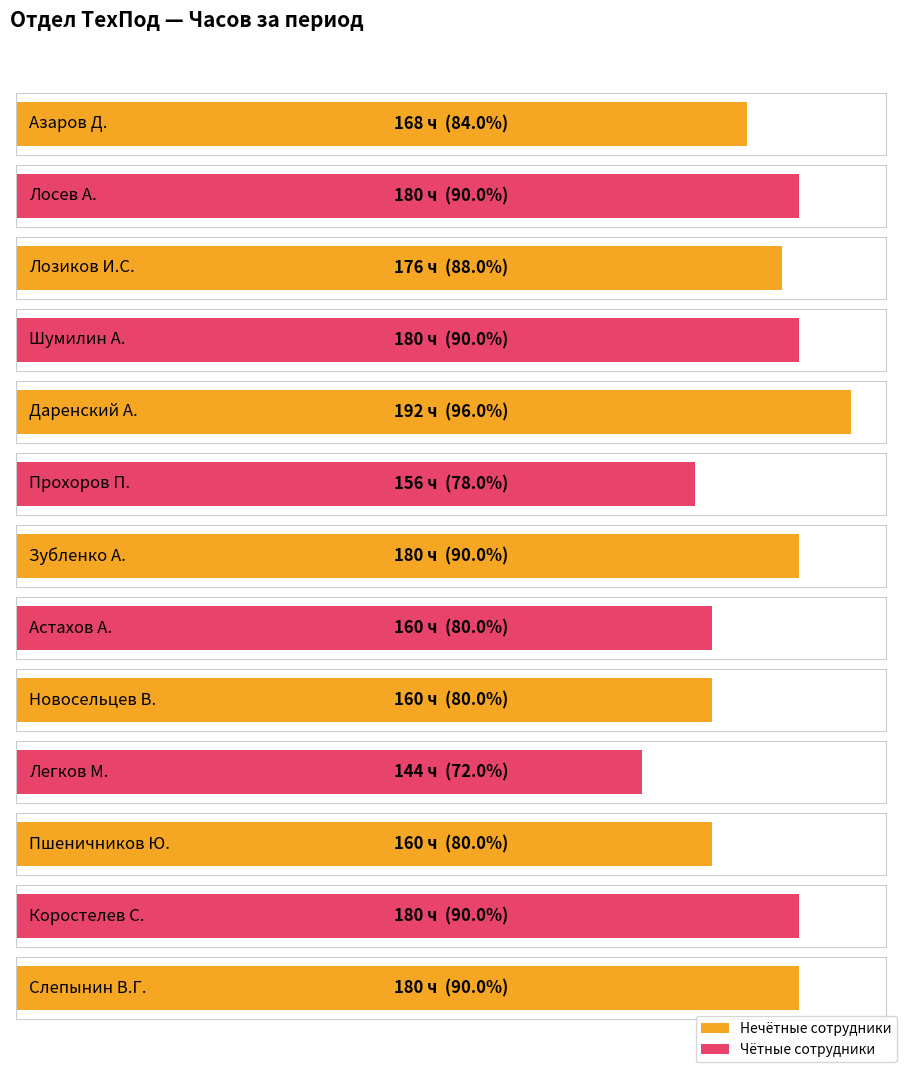

How many bars are there in total?

13